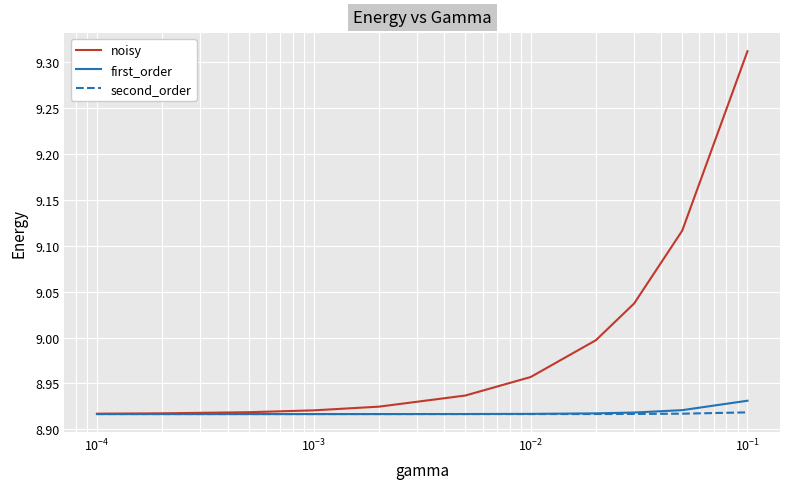

Which series has the largest total across all categories?

noisy